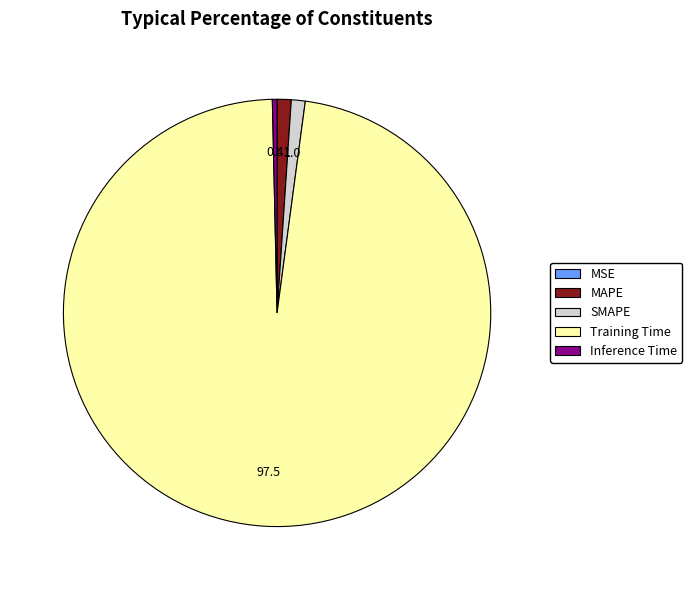

Which has a higher value, MAPE or Inference Time?

MAPE